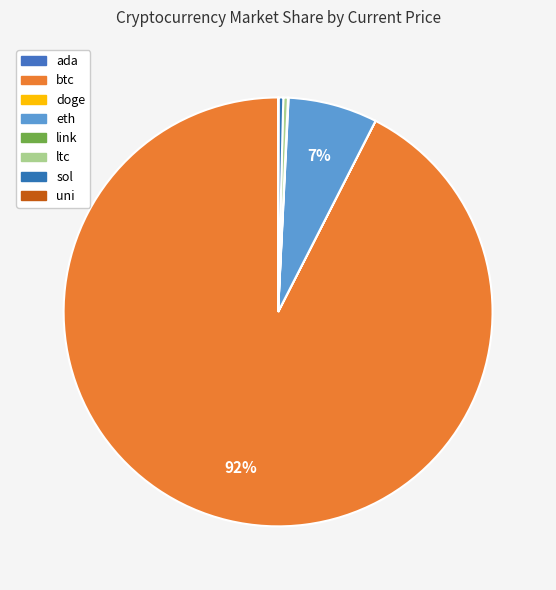

How many slices are in this pie chart?

8